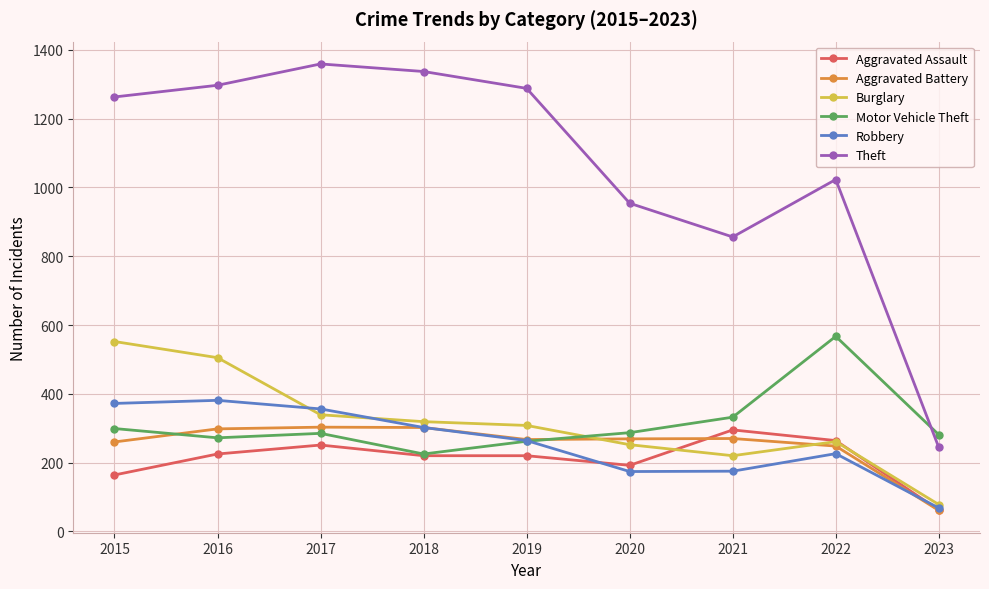

Which series has the largest range (max minus min)?

Theft